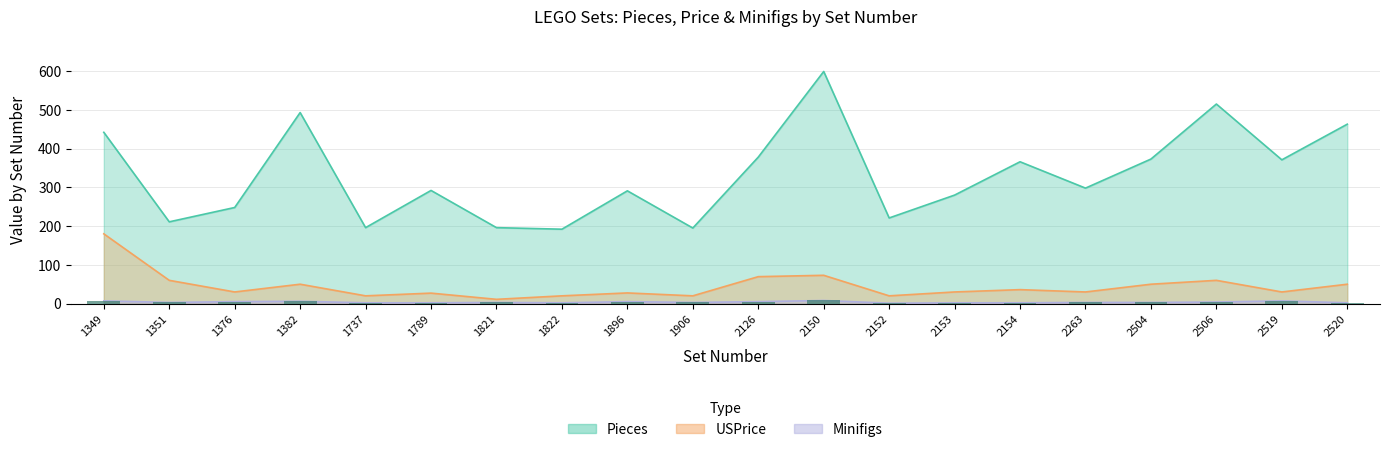

At how many categories does at least one series exceed 363?

9